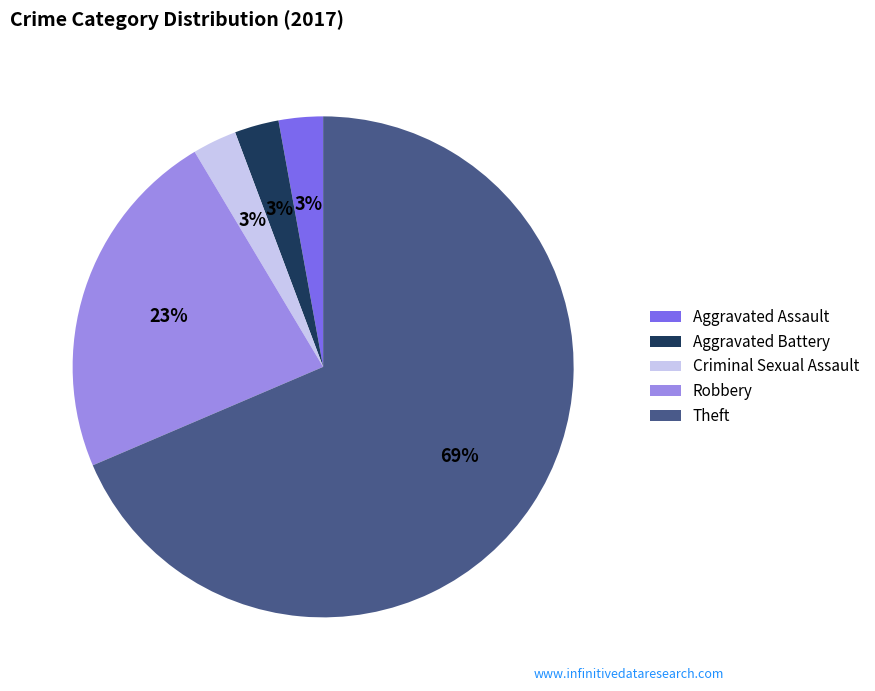

Combined, do Robbery and Theft account for over 50%?

Yes